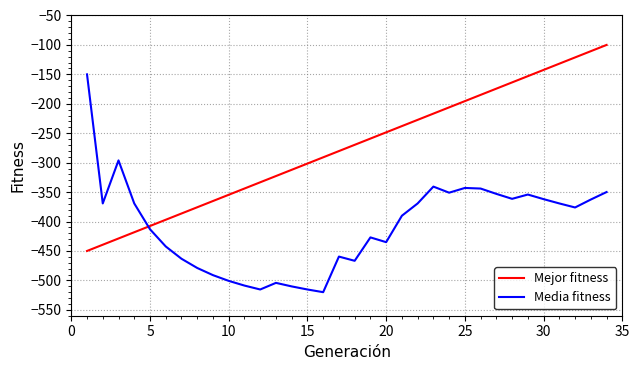

What is the smallest value displayed?

-520.0